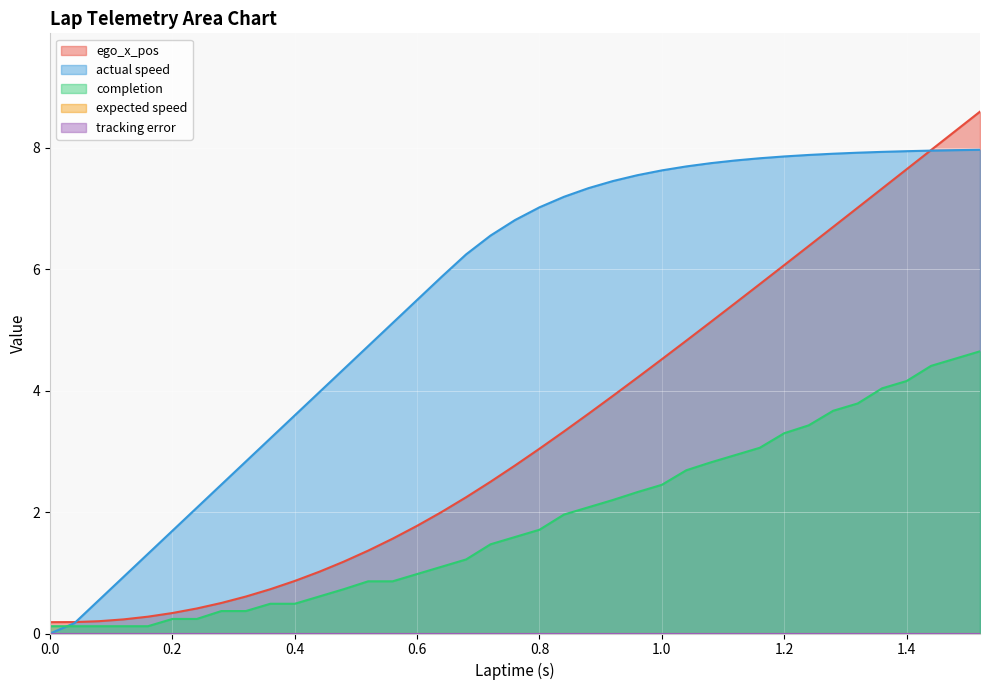

What is the difference between the maximum and minimum values in the ego_x_pos series?

8.4